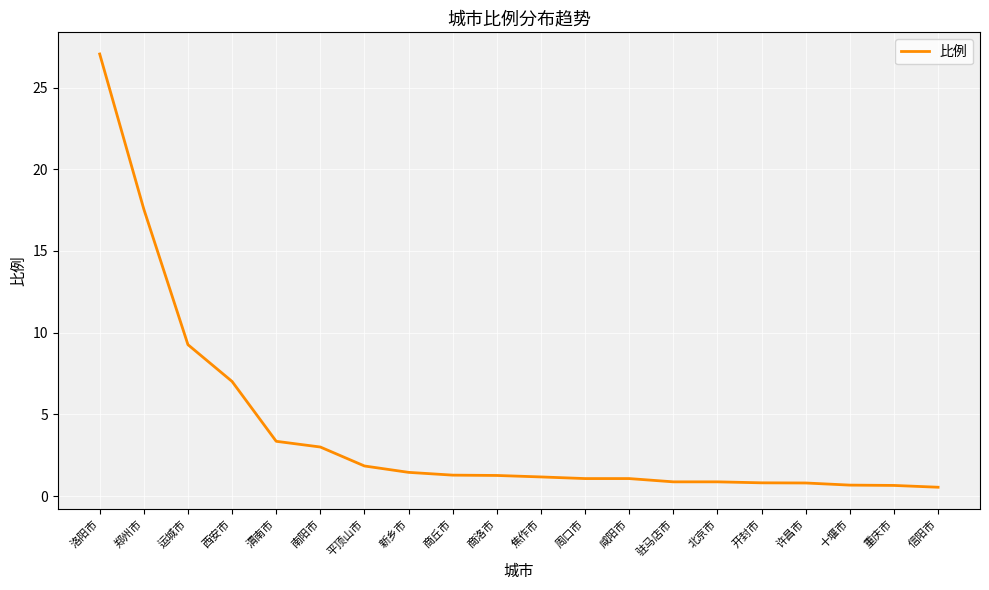

At which category does the chart reach its peak across all series?

洛阳市